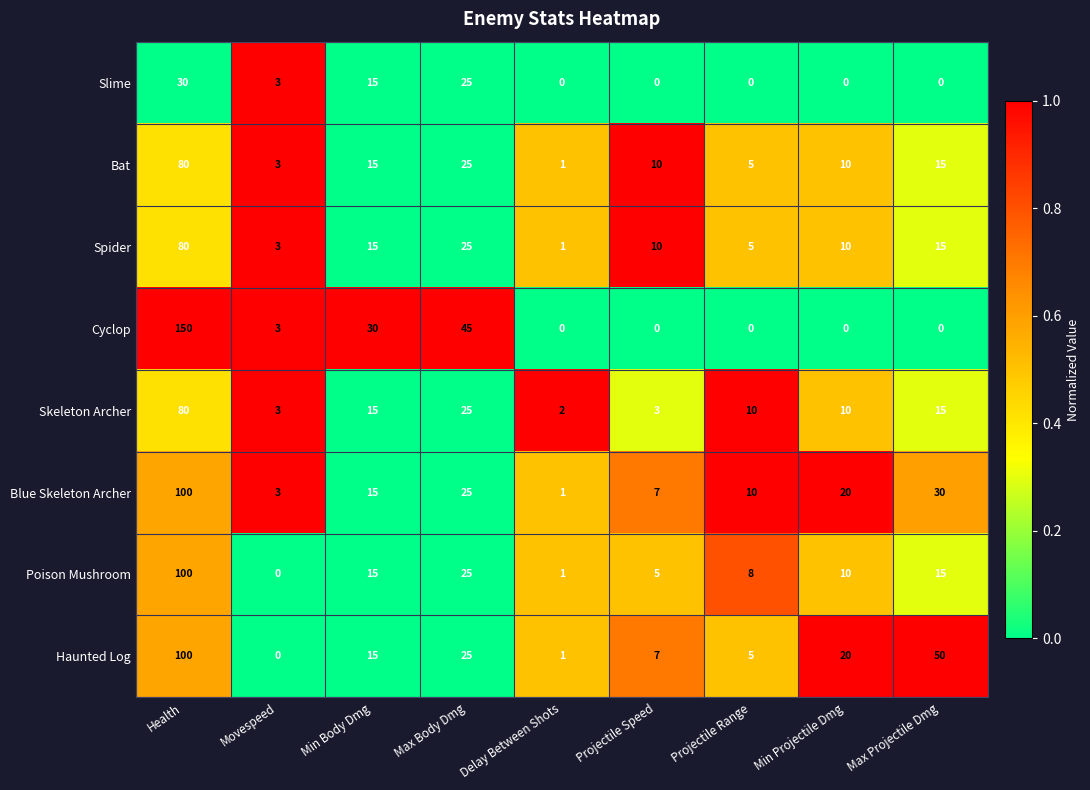

What is the sum of all Bat values?

164